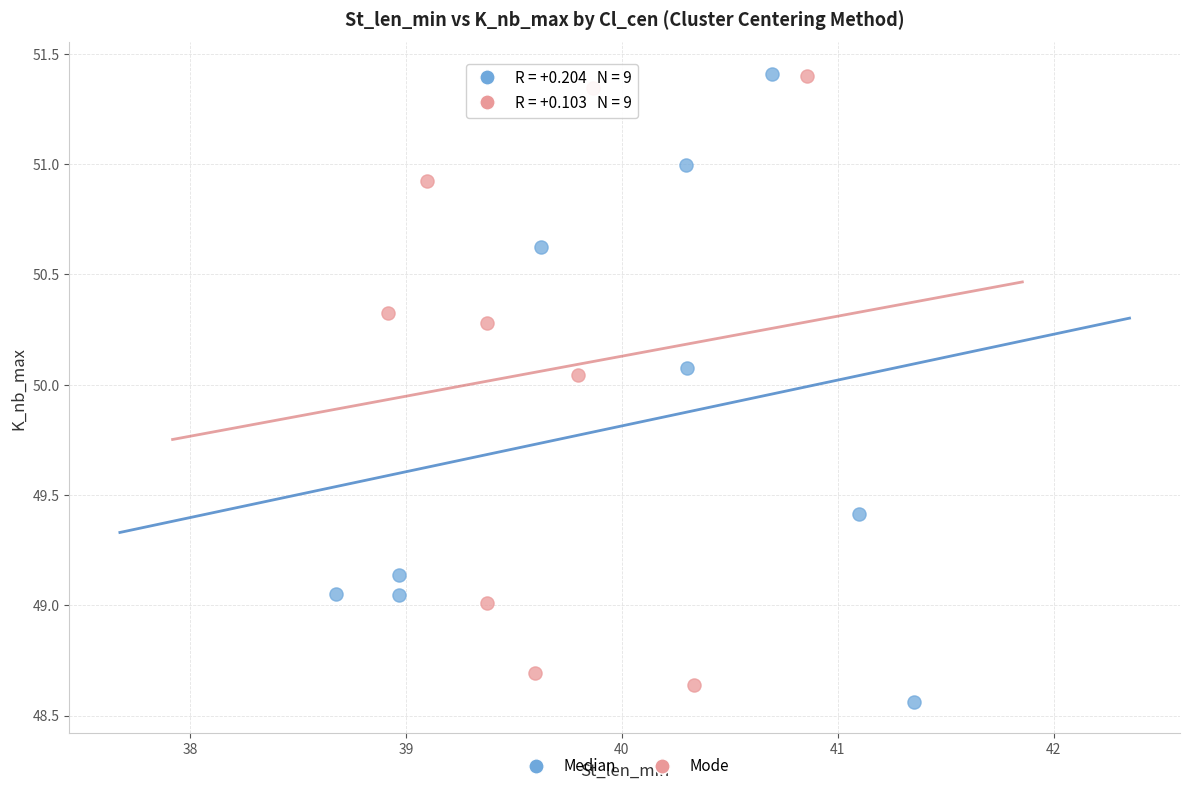

What are all the series names shown in the legend?

Median, Mode